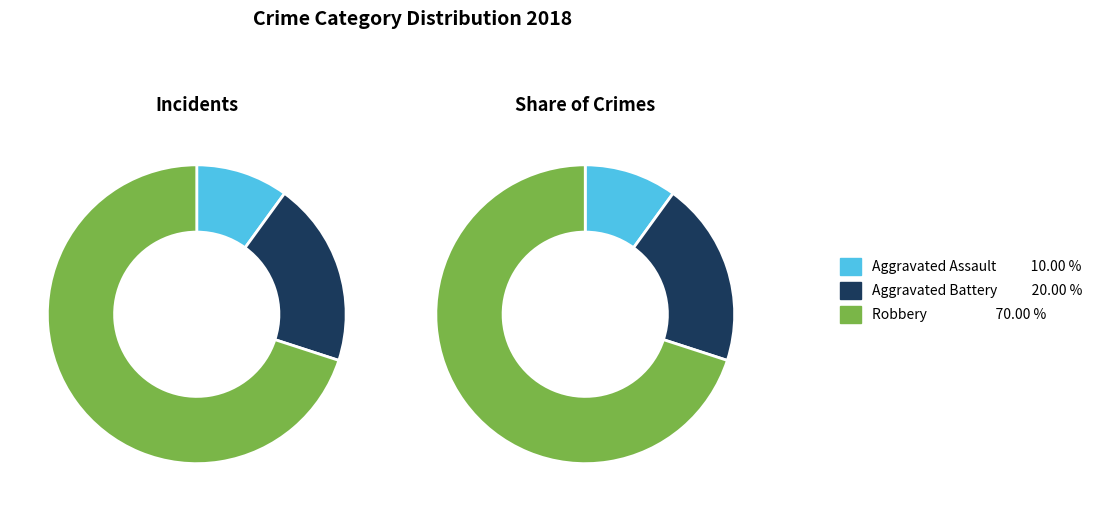

To the nearest percent, what is the average slice percentage?

33%